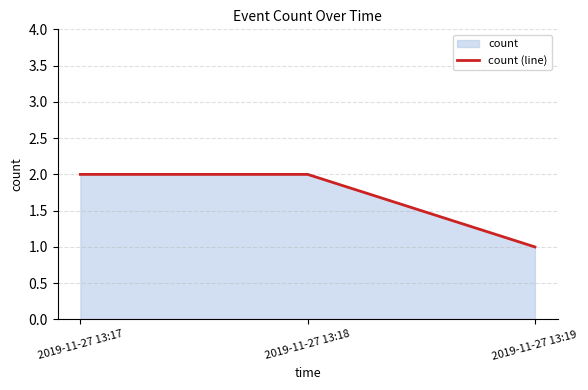

How many data points are less than 2?

1